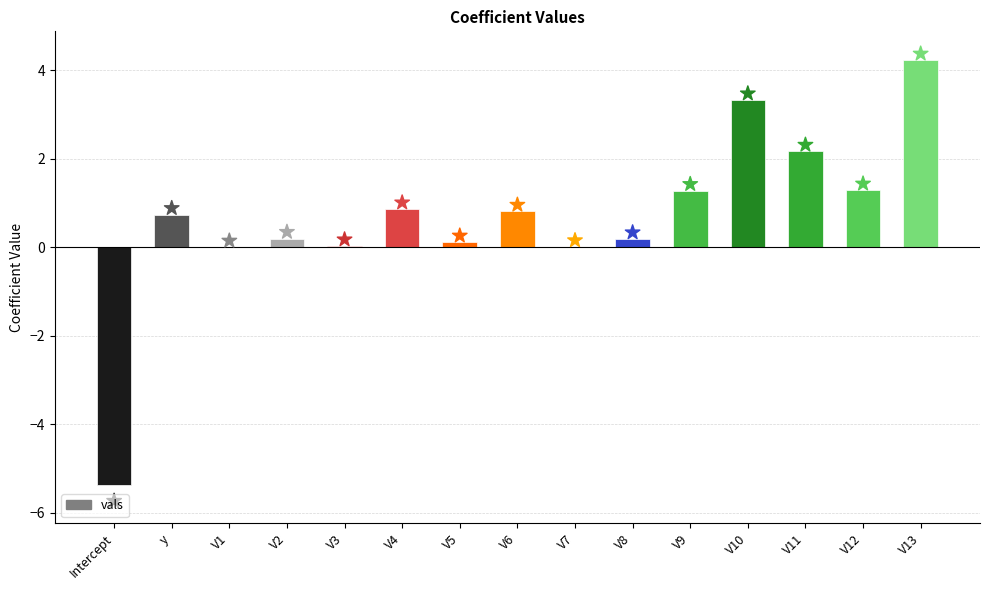

What is the change in value from V5 to V10?

+3.2